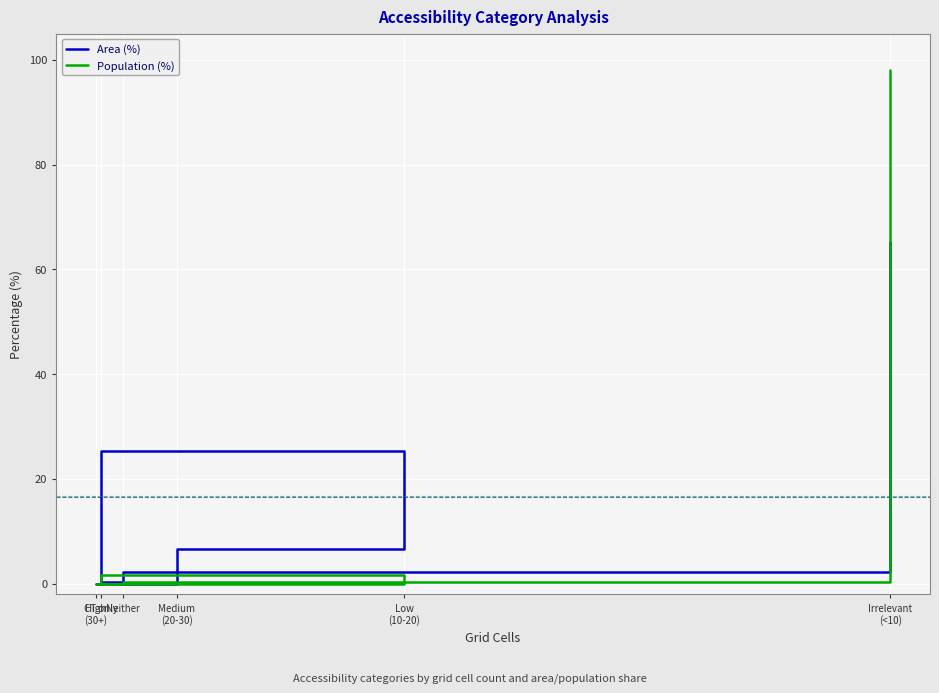

The Population (%) series shows 0.0 at High
(30+). True or false?

True